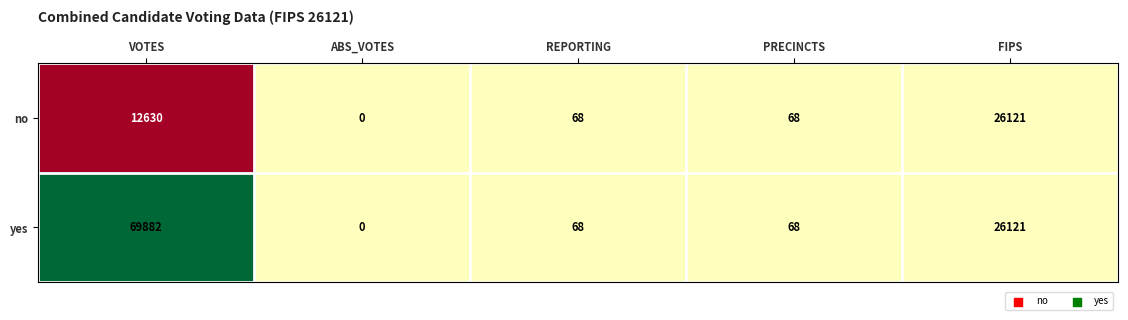

At which category is the sum across all series the highest?

VOTES